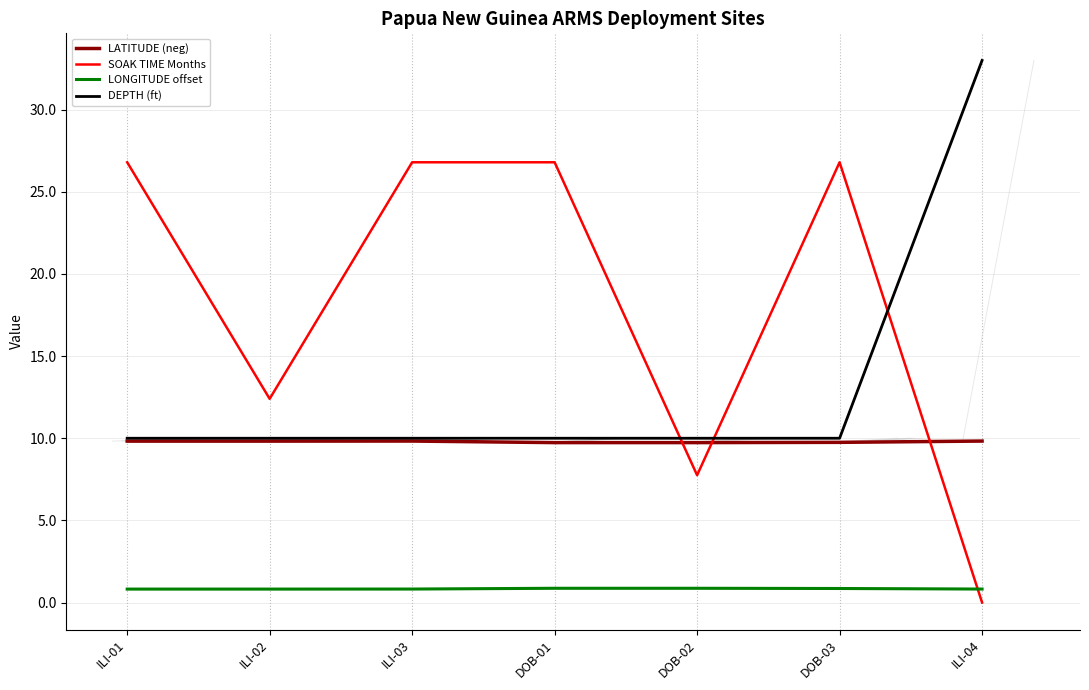

At which category does the chart reach its minimum across all series?

ILI-04